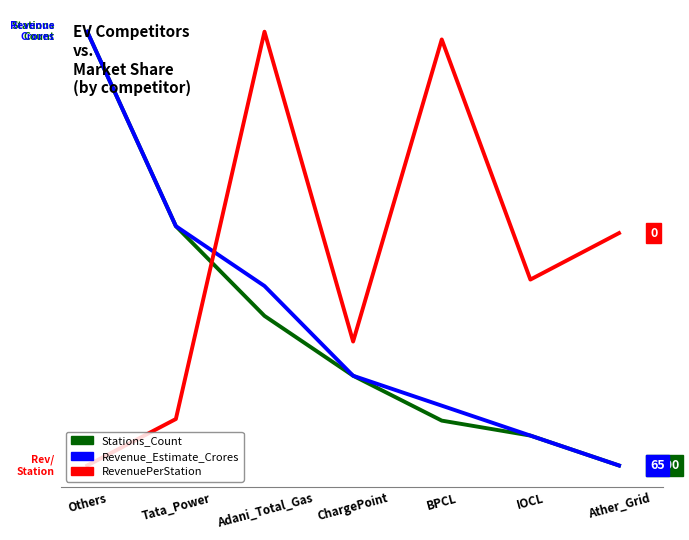

What are all the series names shown in the legend?

Stations_Count, Revenue_Estimate_Crores, RevenuePerStation